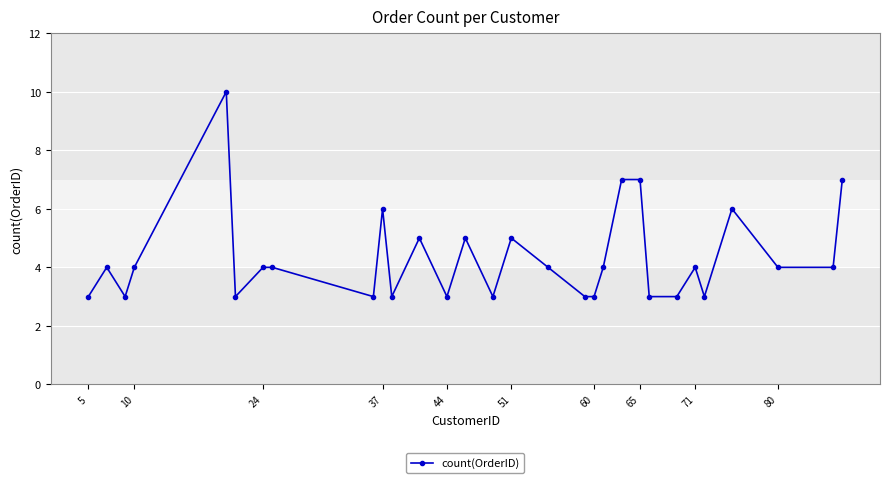

How many lines are shown in the chart?

1